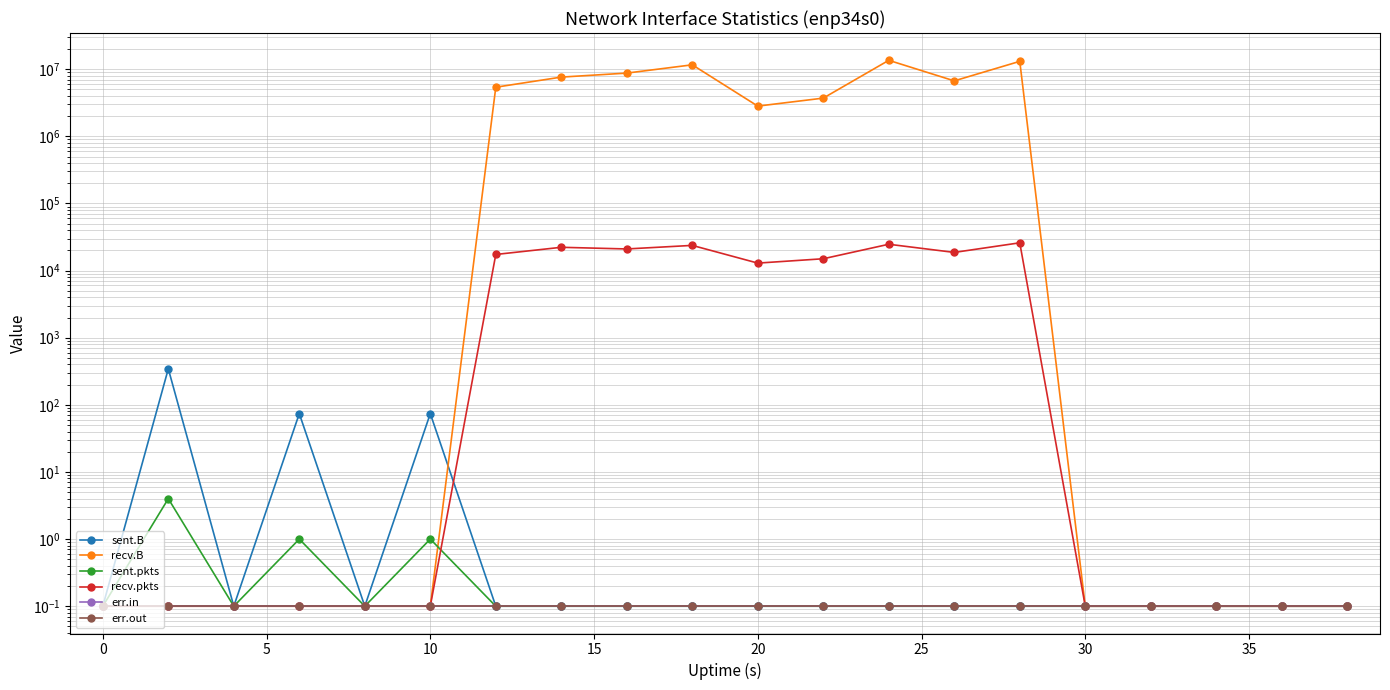

Does the chart display data point markers on the line(s)?

Yes